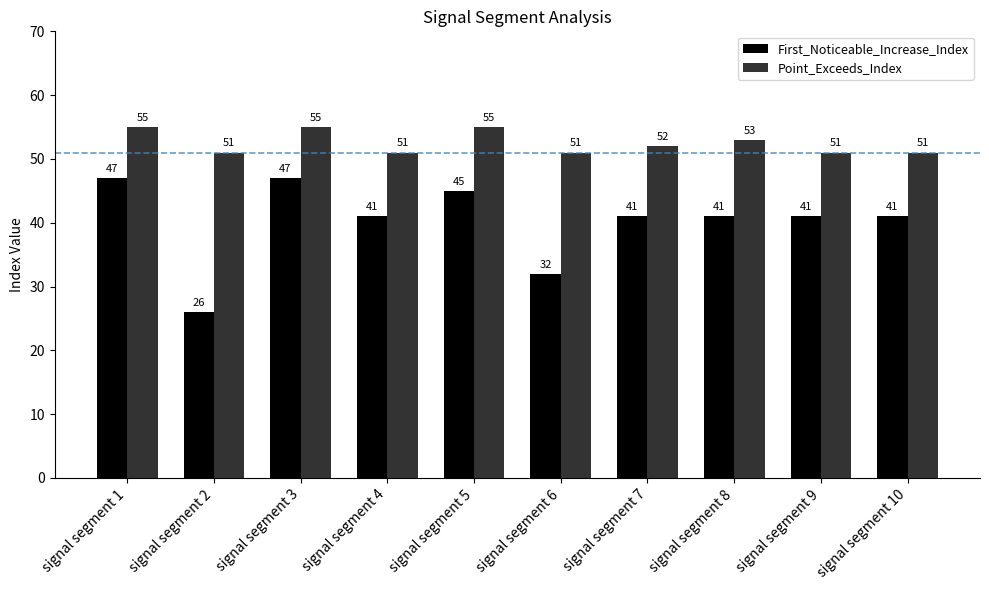

Reading left to right, transcribe all the data shown in this chart.

First_Noticeable_Increase_Index: 47	26	47	41	45	32	41	41	41	41
Point_Exceeds_Index: 55	51	55	51	55	51	52	53	51	51